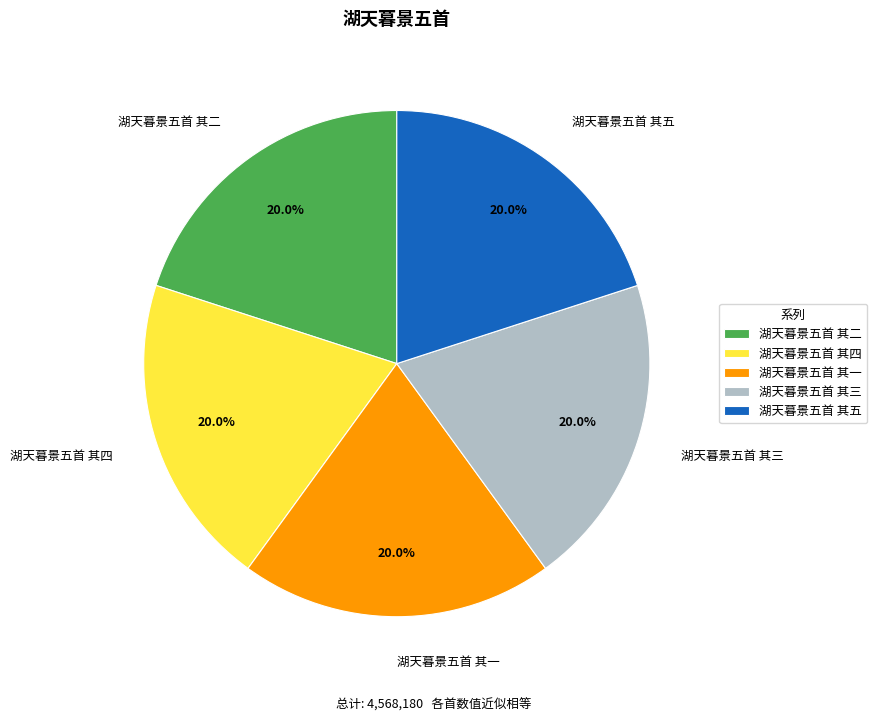

Does 湖天暮景五首 其二 account for over 50% of the chart?

No